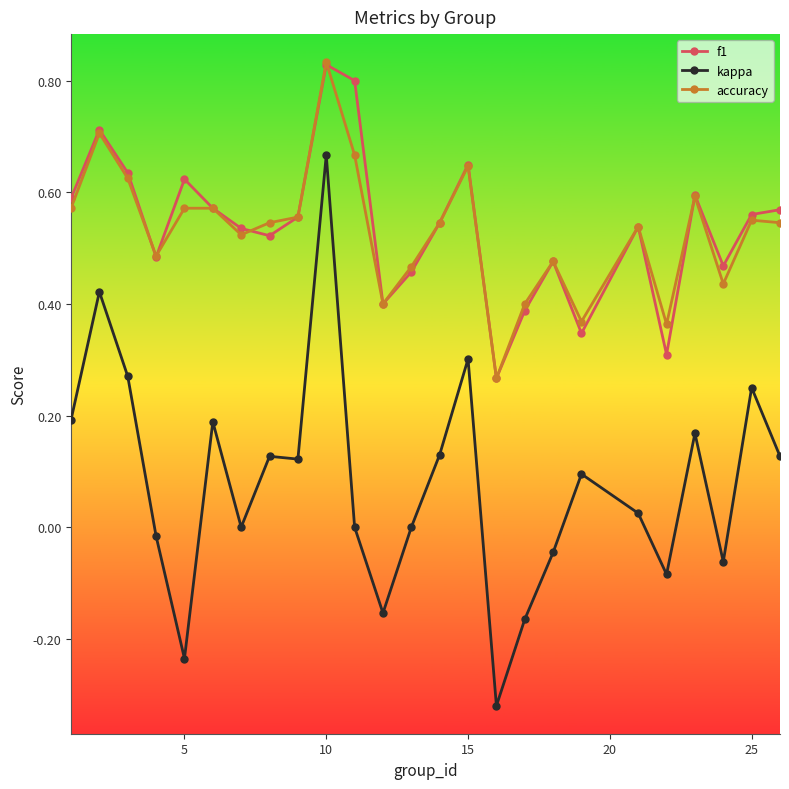

How many distinct data groups are displayed?

3